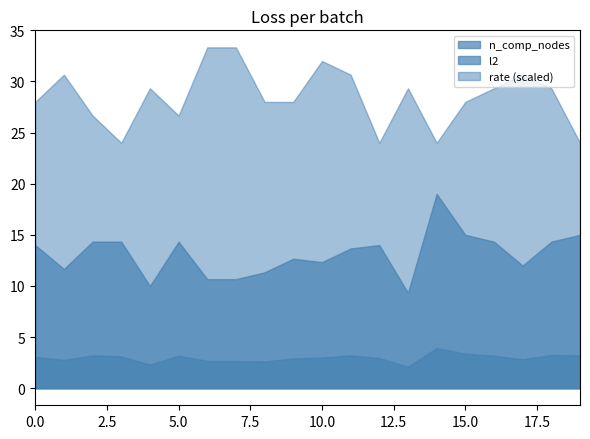

Which series has the largest total across all categories?

rate (scaled)